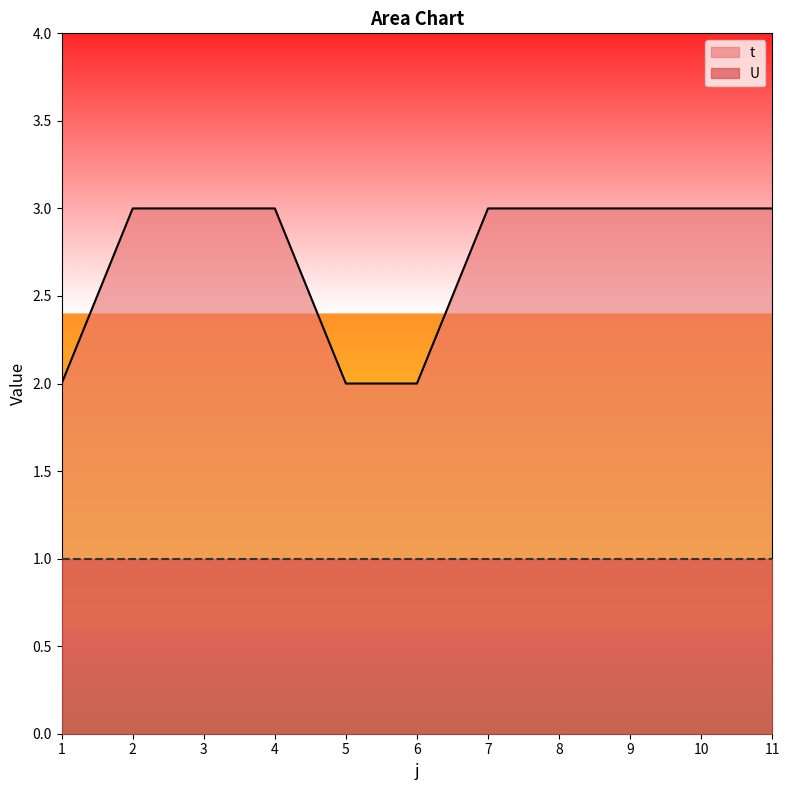

Count the number of data series in this chart.

2